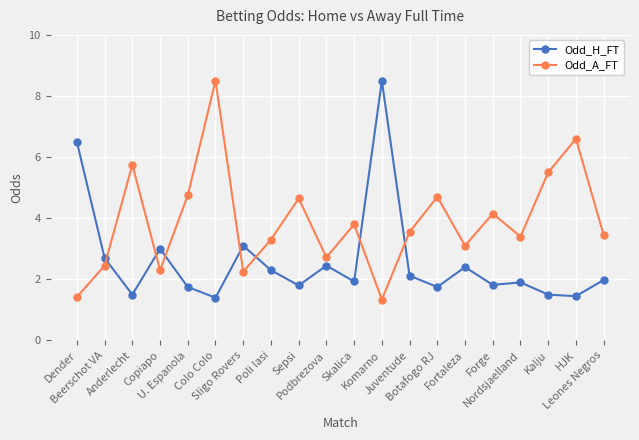

What is the minimum value shown in the chart?

1.3